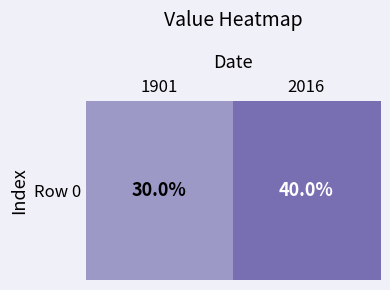

Which has a higher value, 1901 or 2016?

2016